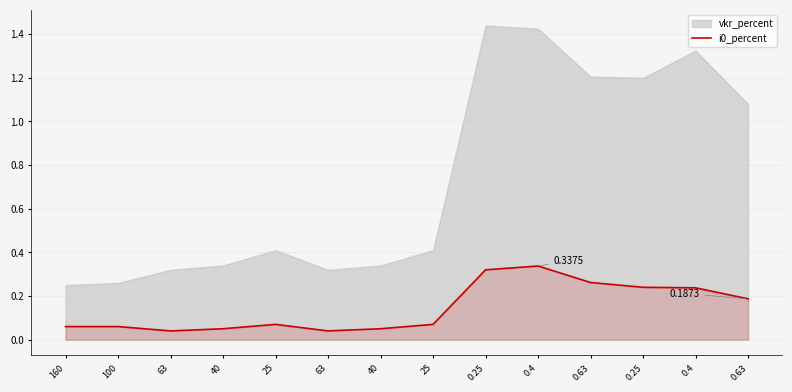

Where is the data nearest to the value 0?

63